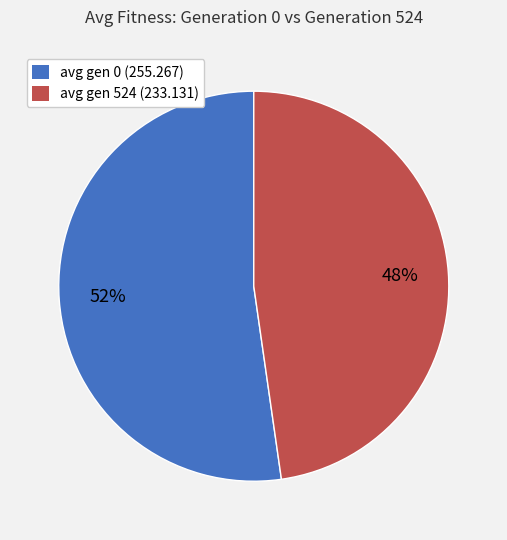

Is it true that avg gen 0 (255.267) is 62% of the pie?

False